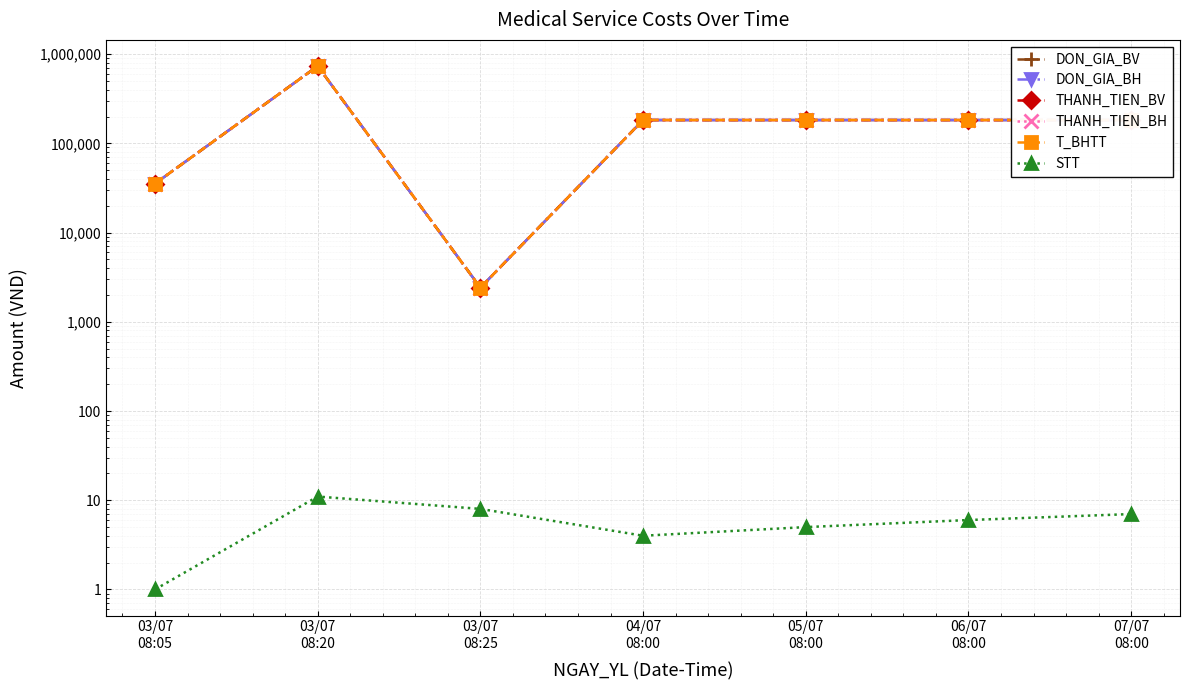

Is the value of STT at 06/07
08:00 greater than the value of T_BHTT at 07/07
08:00?

No